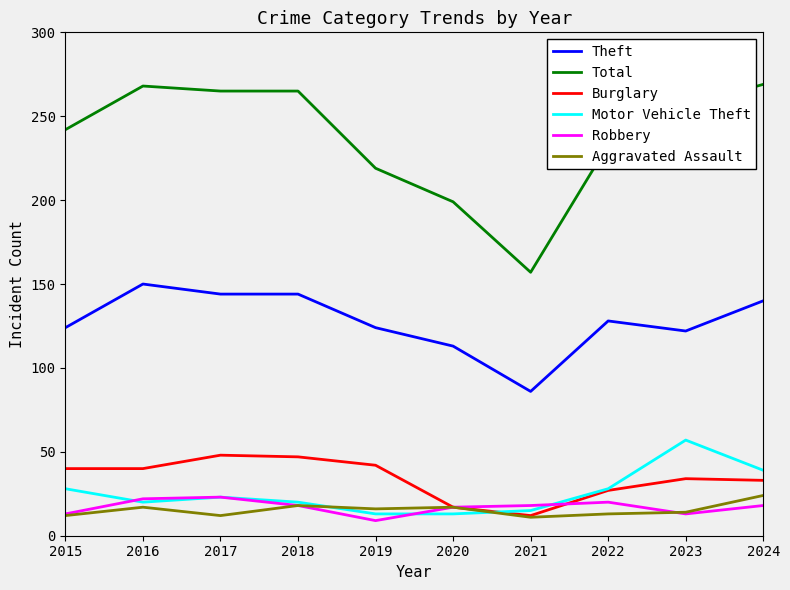

At which label does Motor Vehicle Theft first exceed 23?

2015